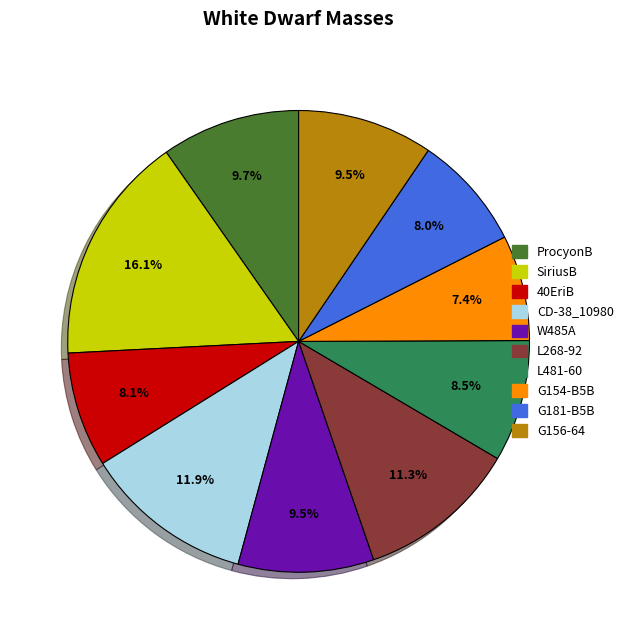

To the nearest percent, what portion does G181-B5B represent?

8%